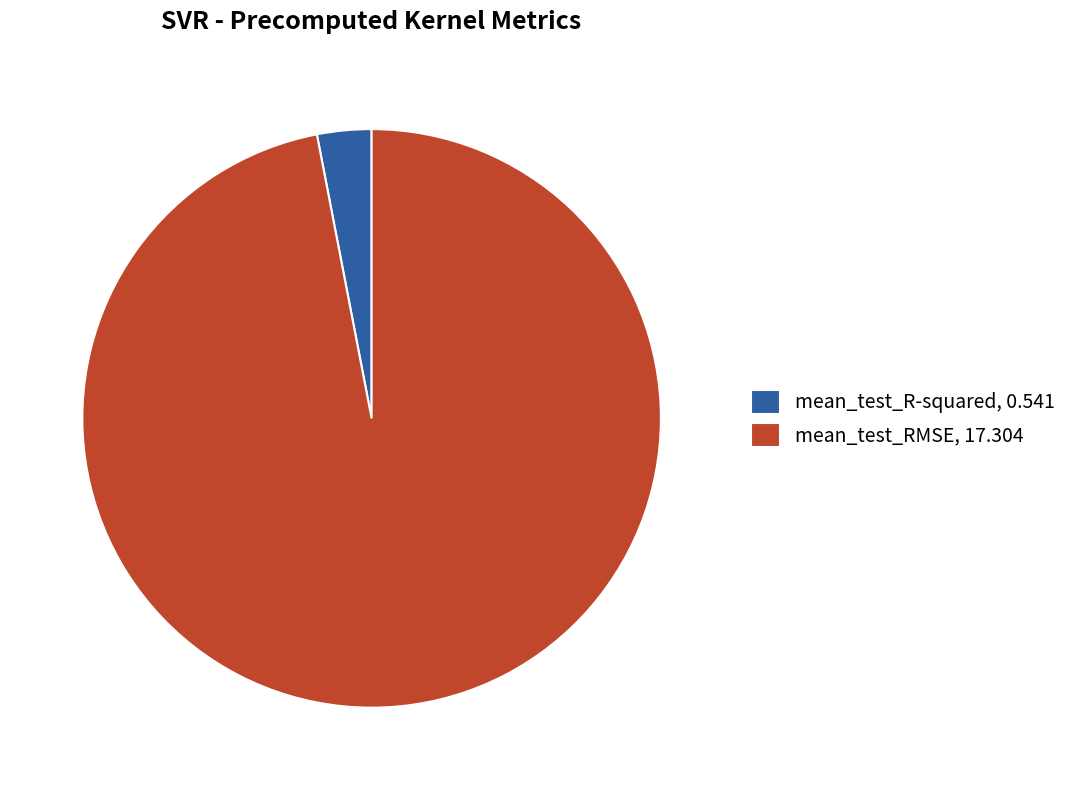

Between mean_test_R-squared and mean_test_RMSE, which is larger?

mean_test_RMSE